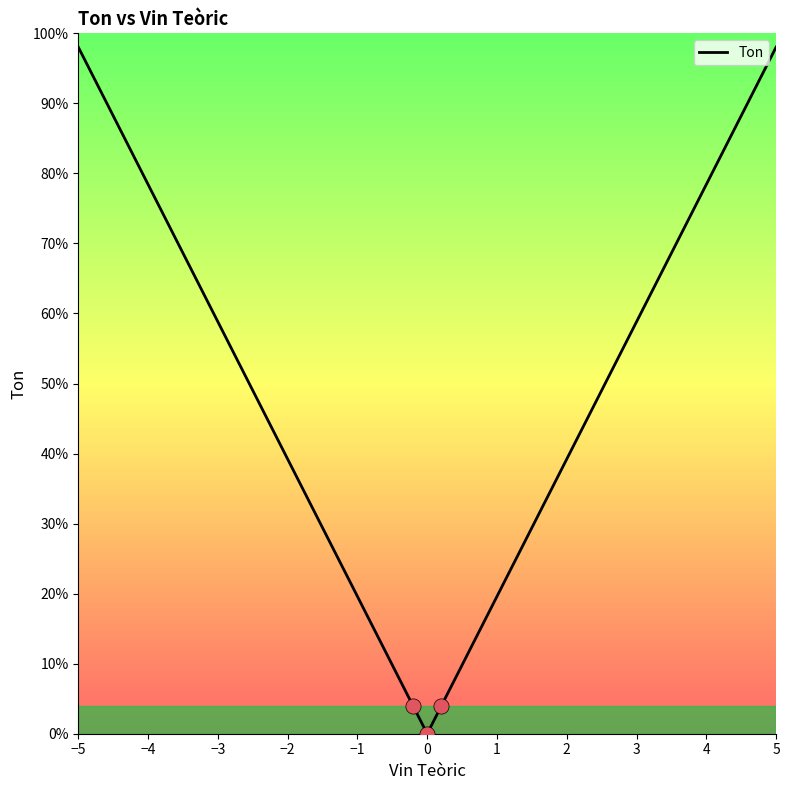

Is this an area chart (filled region under the line)?

No